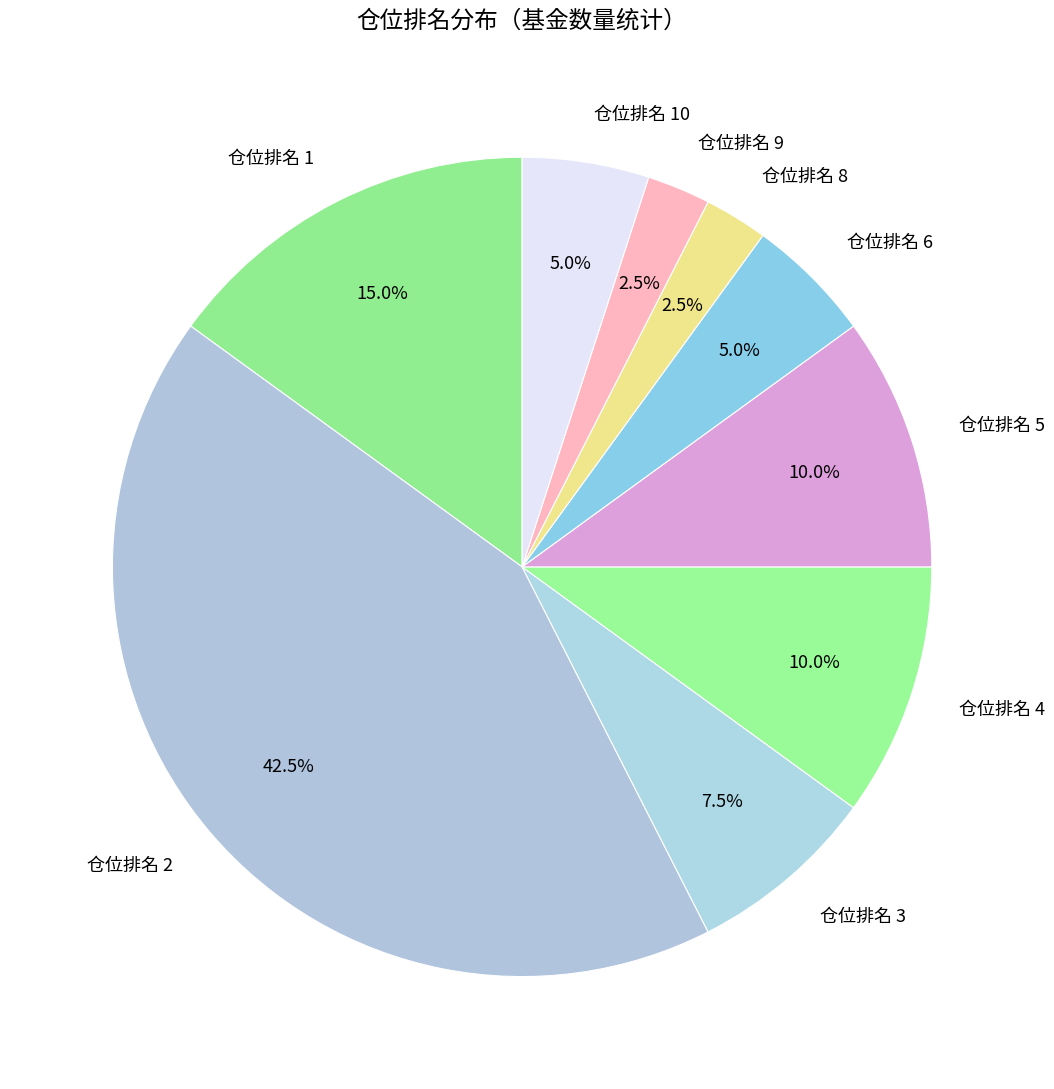

True or false: 仓位排名 6 accounts for 5% of the total.

True